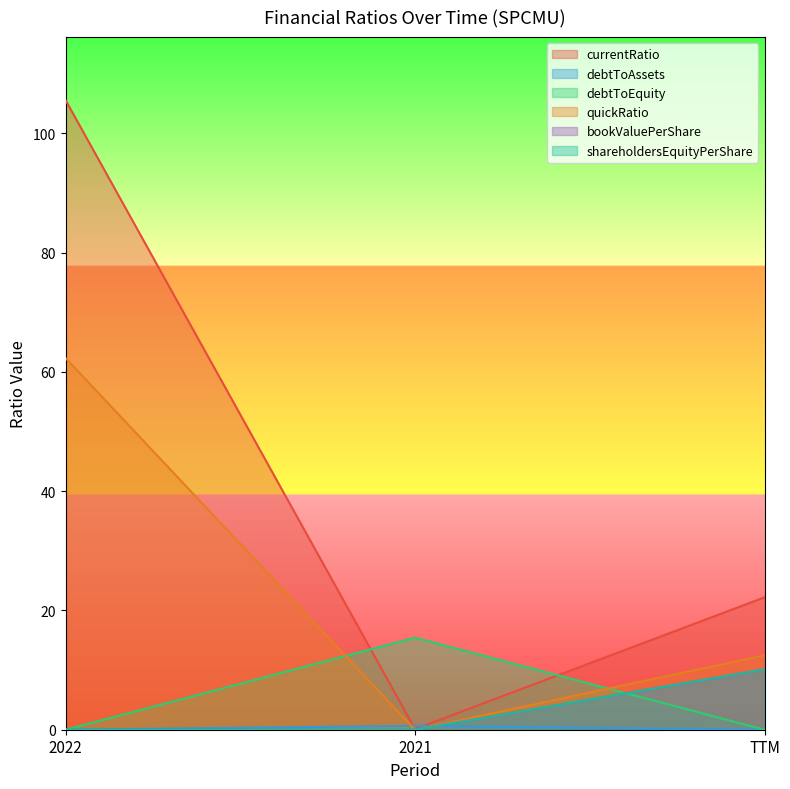

What is the average value of the shareholdersEquityPerShare series?

3.4